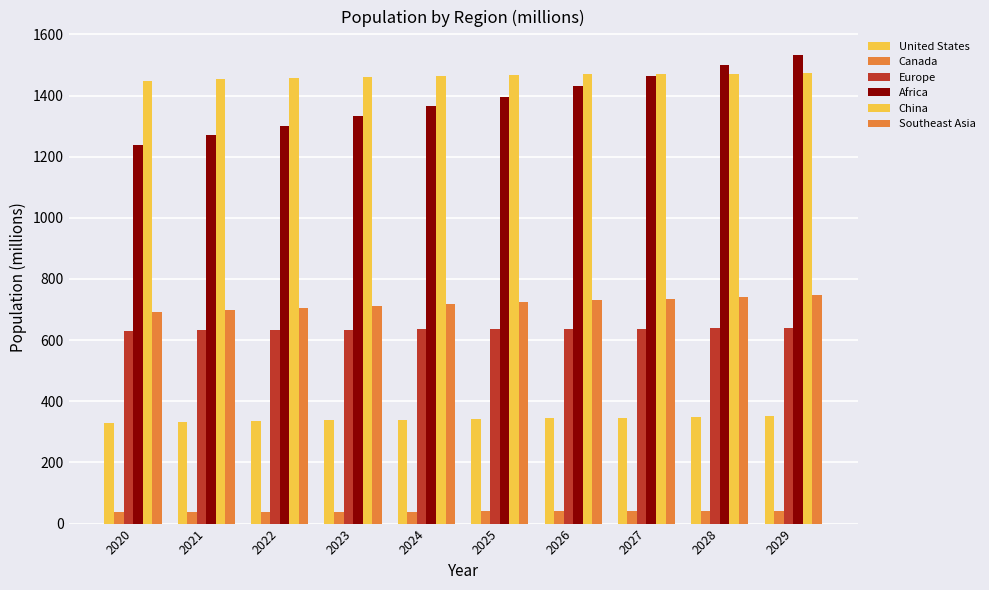

What is the difference between the maximum and minimum values in the United States series?

20.1